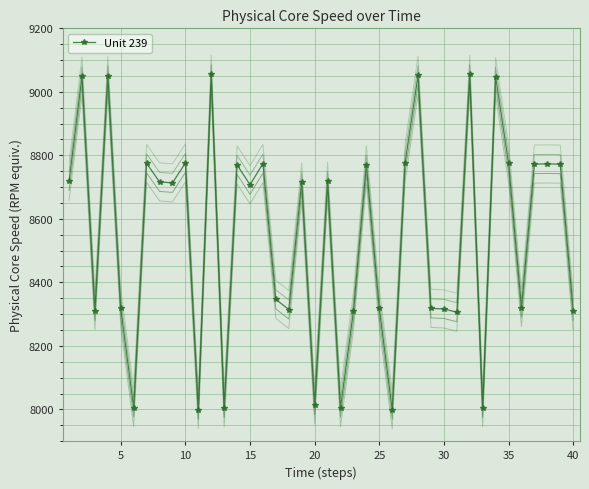

Reading right to left, list all the values displayed in this chart.

8310.7	8772.4	8772.9	8772.6	8320.5	8775.4	9047.7	8004.6	9054.9	8306.0	8316.4	8318.1	9052.0	8777.4	7999.0	8318.4	8770.5	8308.4	8005.1	8718.3	8013.4	8715.7	8314.5	8346.3	8774.2	8707.4	8769.8	8004.3	9055.5	7999.3	8776.0	8713.3	8716.5	8774.7	8005.9	8317.8	9051.2	8310.6	9049.2	8718.9